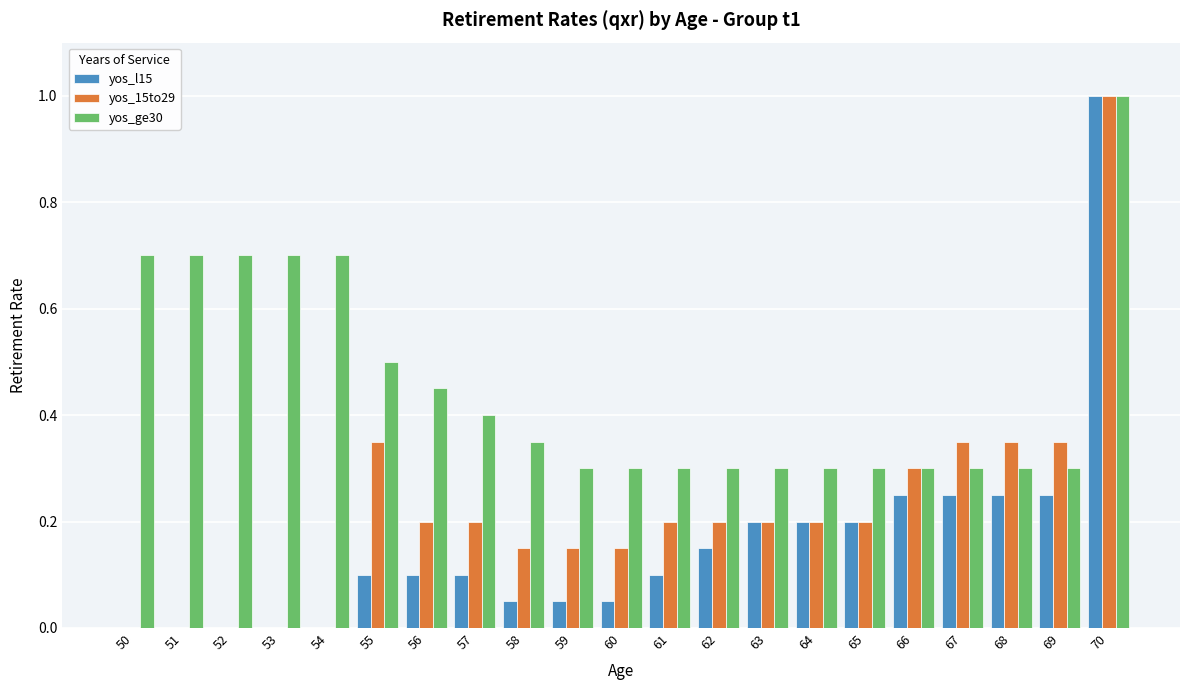

Which label corresponds to the largest value in the chart?

70